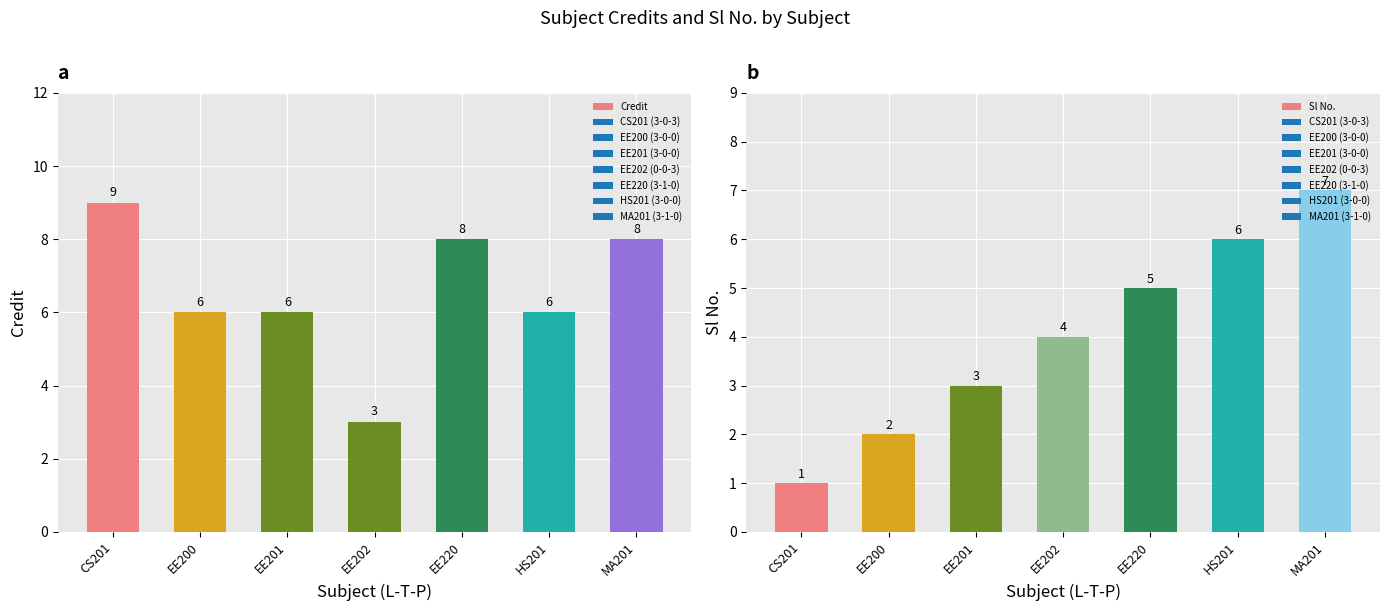

What is the difference between the maximum and minimum values in the Sl No. series?

6